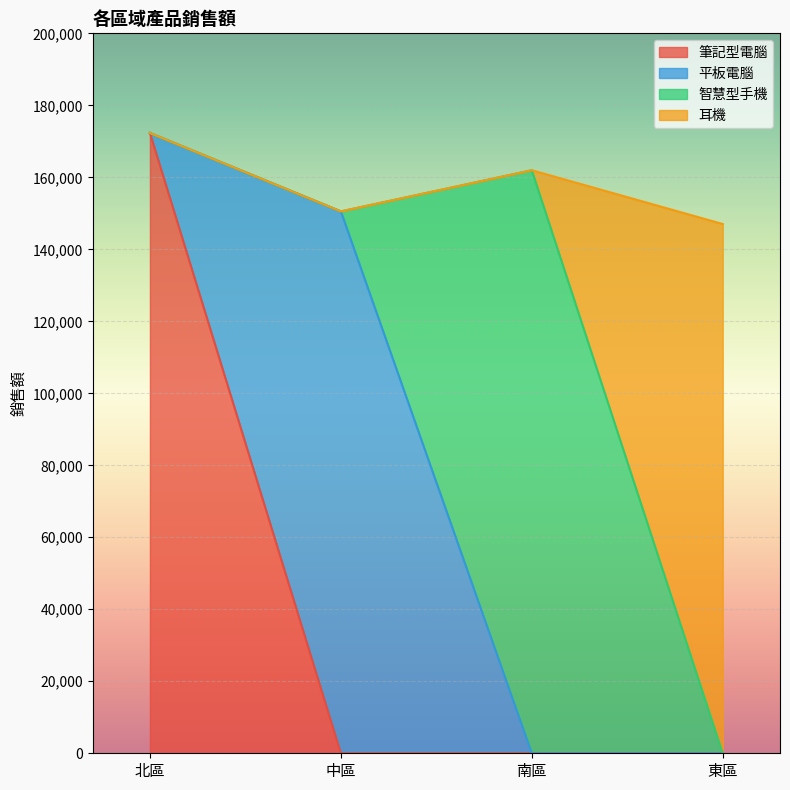

Which category has the highest value in the 筆記型電腦 series?

北區